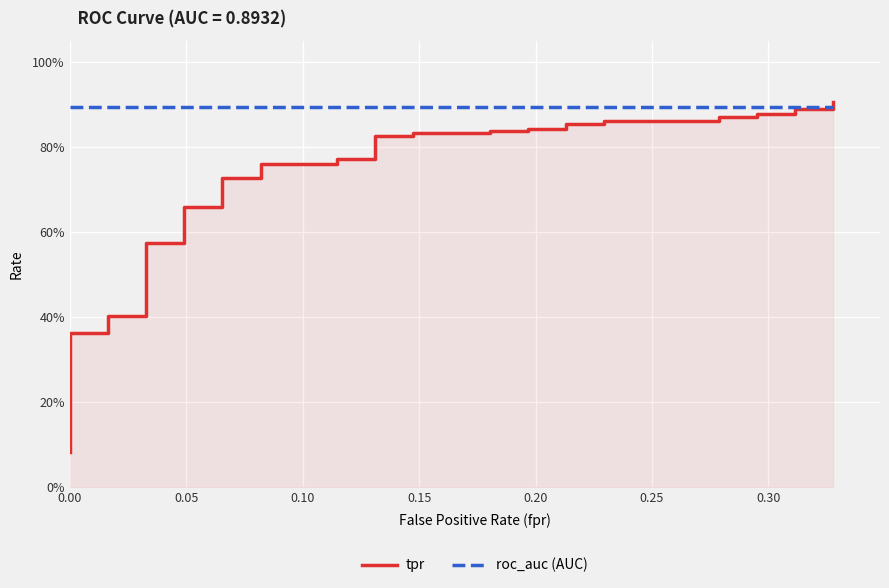

What is the label of the 9th point from the left?

8